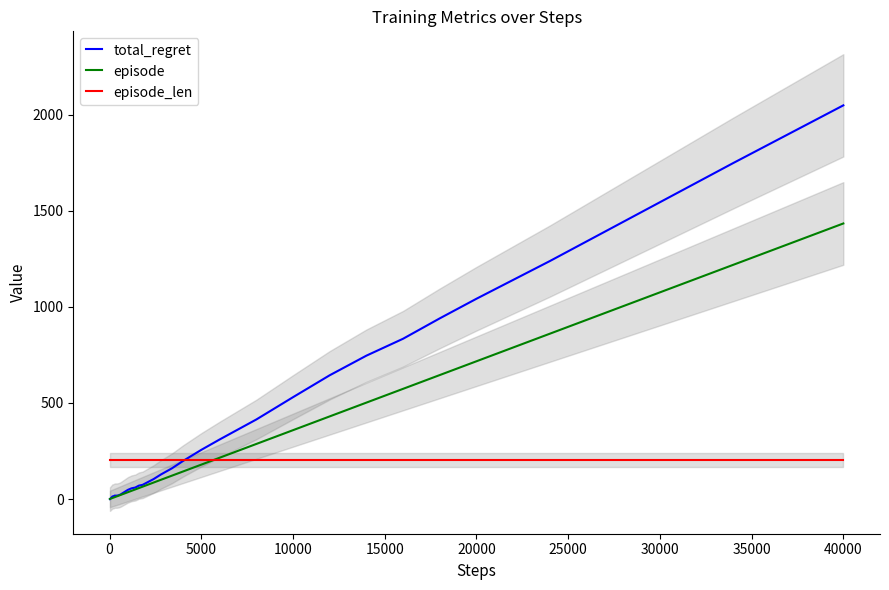

At which label is total_regret closest to 1024?

20000